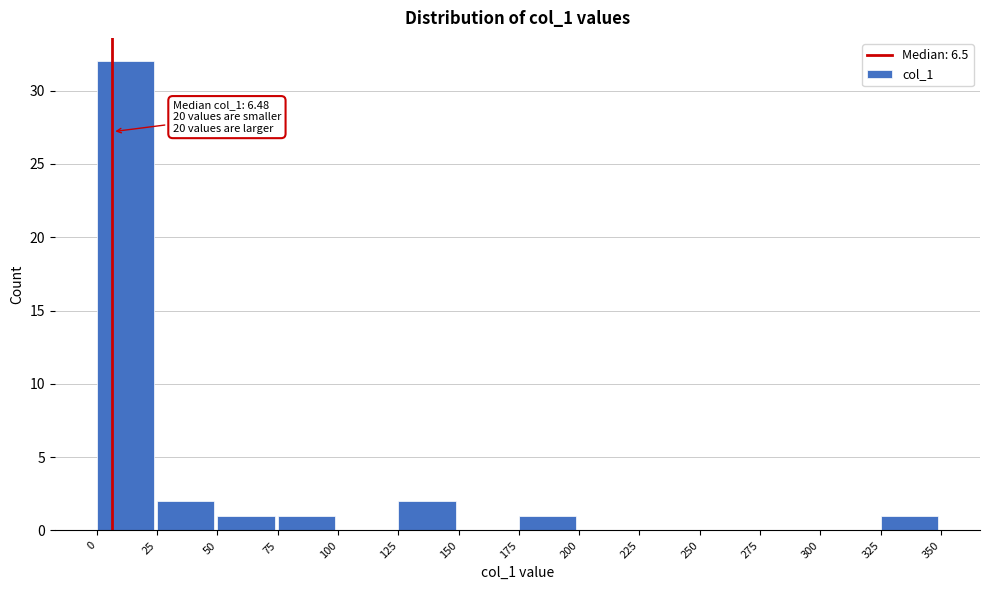

Which range on the x-axis has the tallest bar?

0 to 25